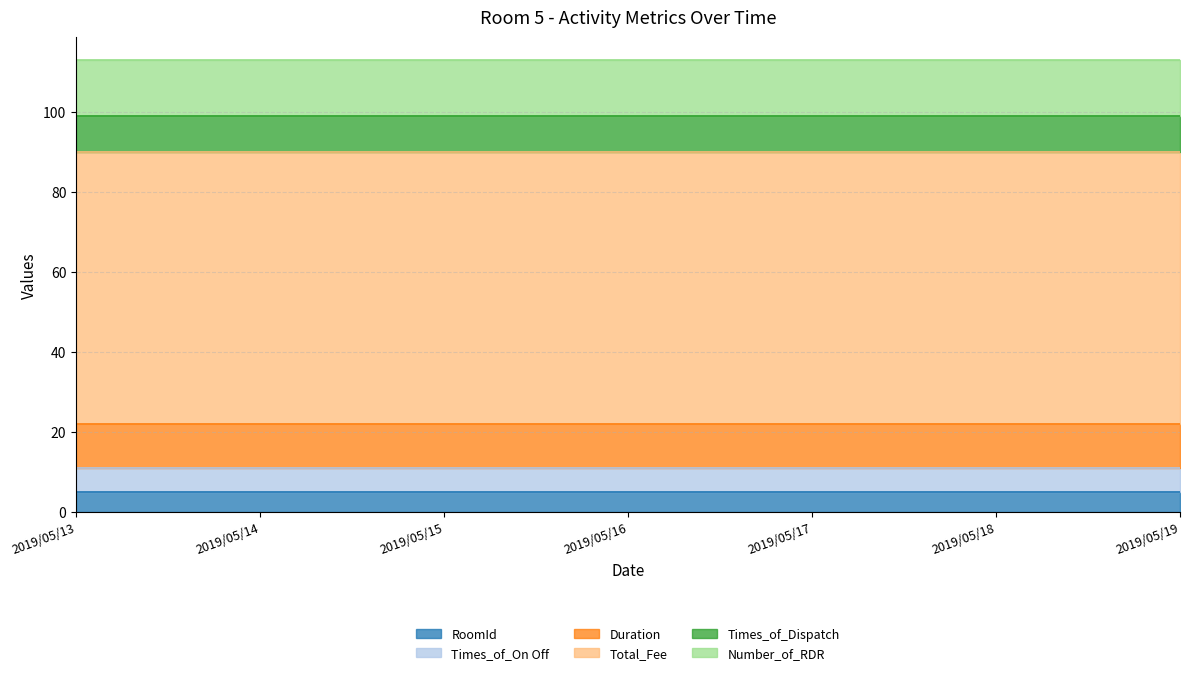

True or false: Times_of_On Off and Duration intersect in this chart.

False